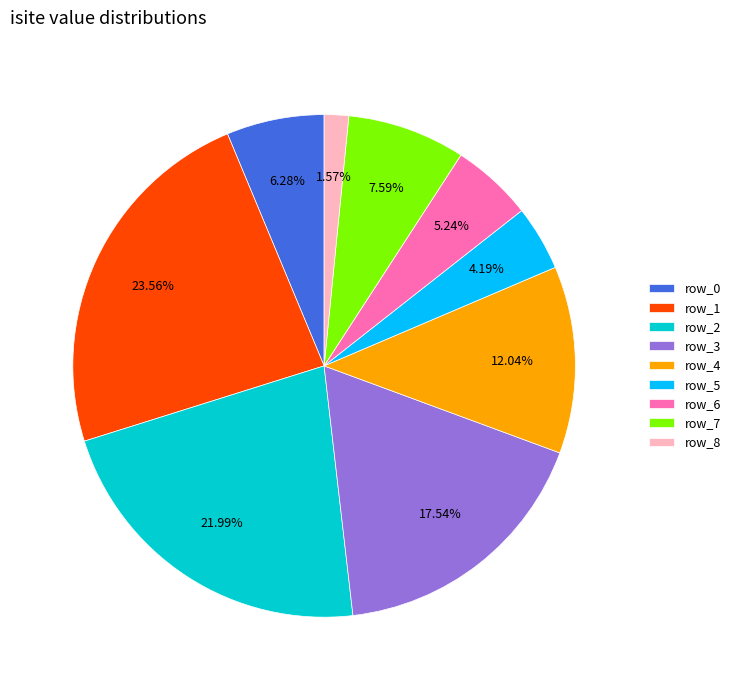

What is the smallest slice in the pie chart?

row_8